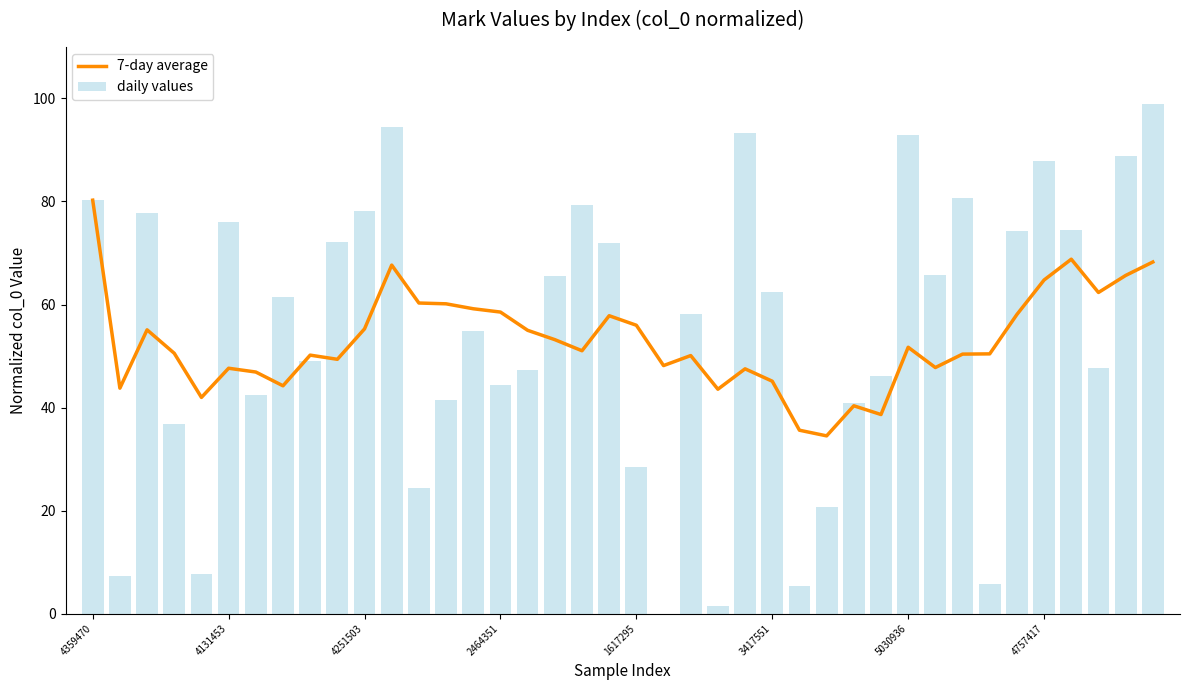

List the series in order of their peak value, lowest first.

7-day average, daily values